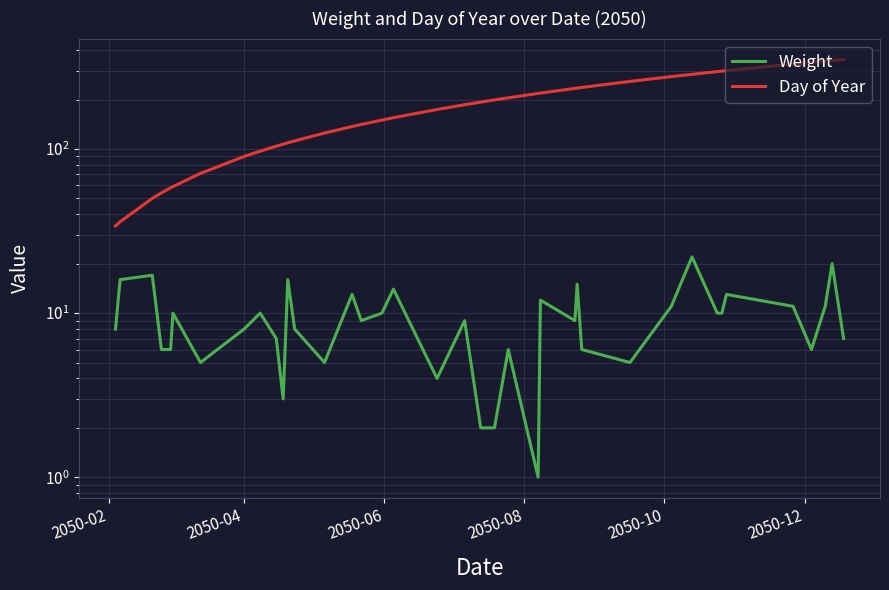

True or false: Day of Year and Weight cross at least once.

False